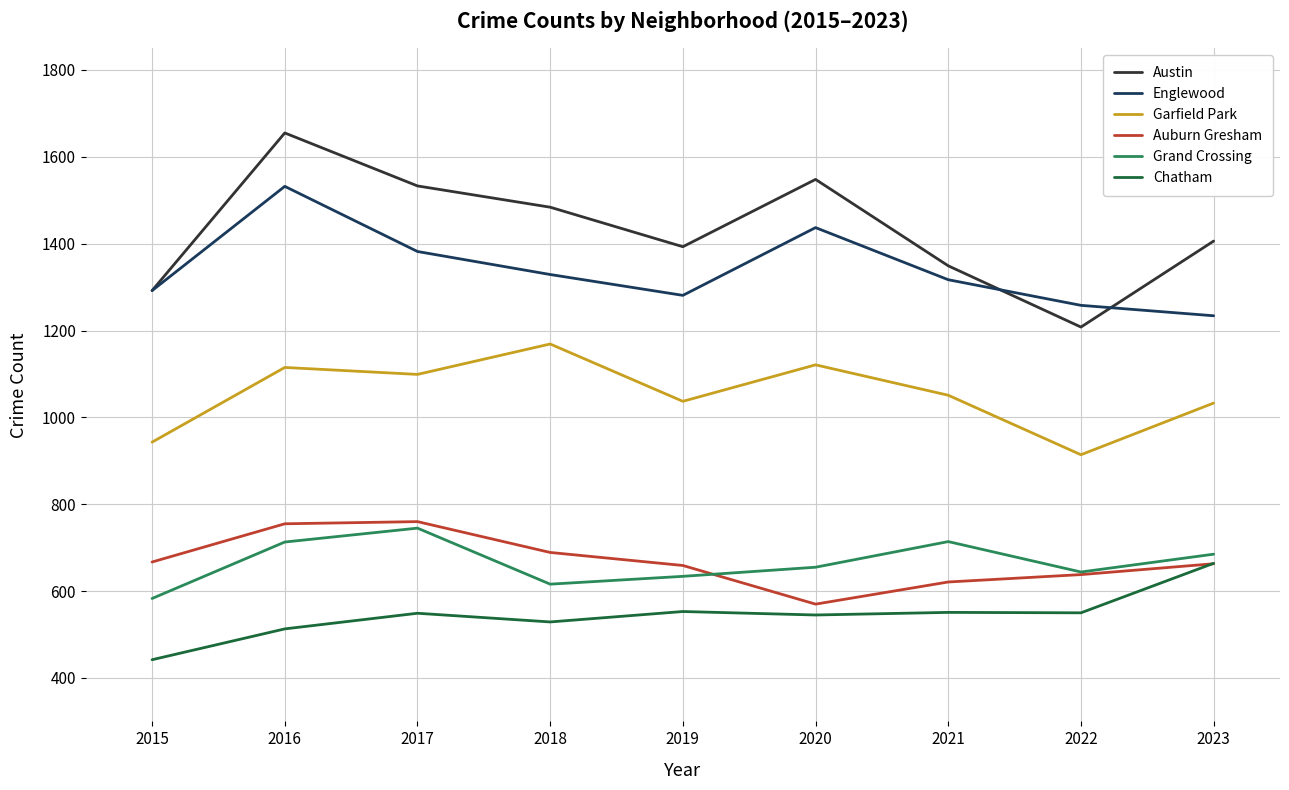

What is the difference between the maximum and minimum values in the Englewood series?

298